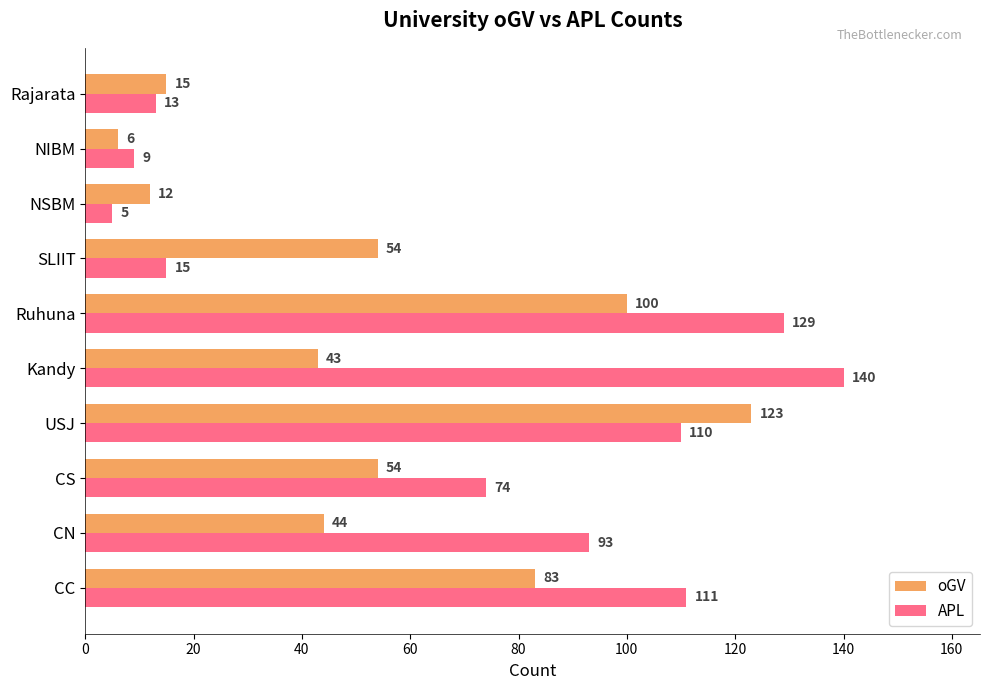

How many distinct data groups are displayed?

2